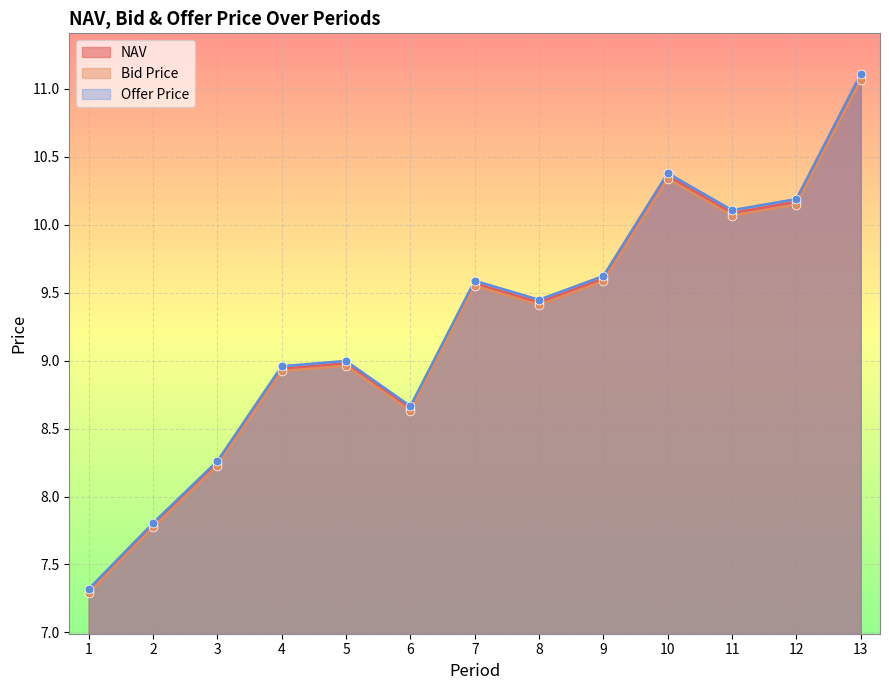

Which series contains the highest Y value?

Offer Price